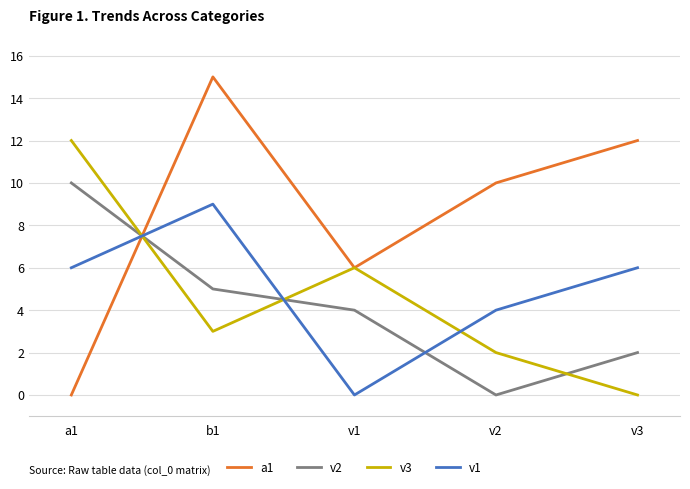

How many values in the v3 series are below 3?

2